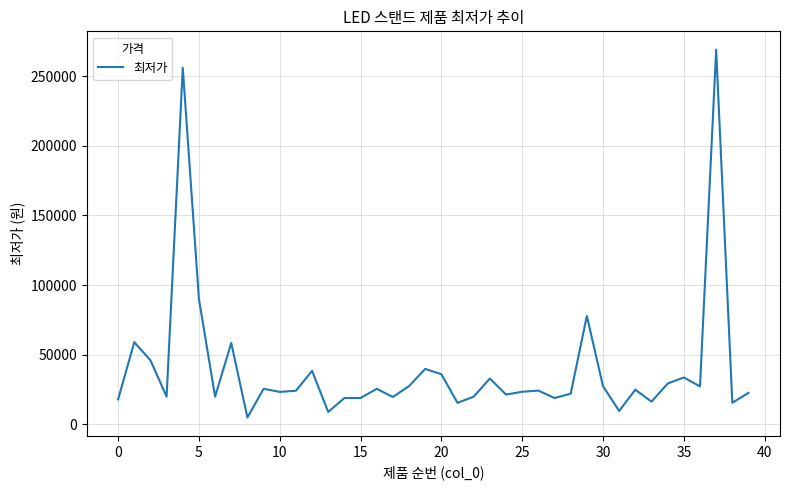

What is the greatest value displayed?

269000